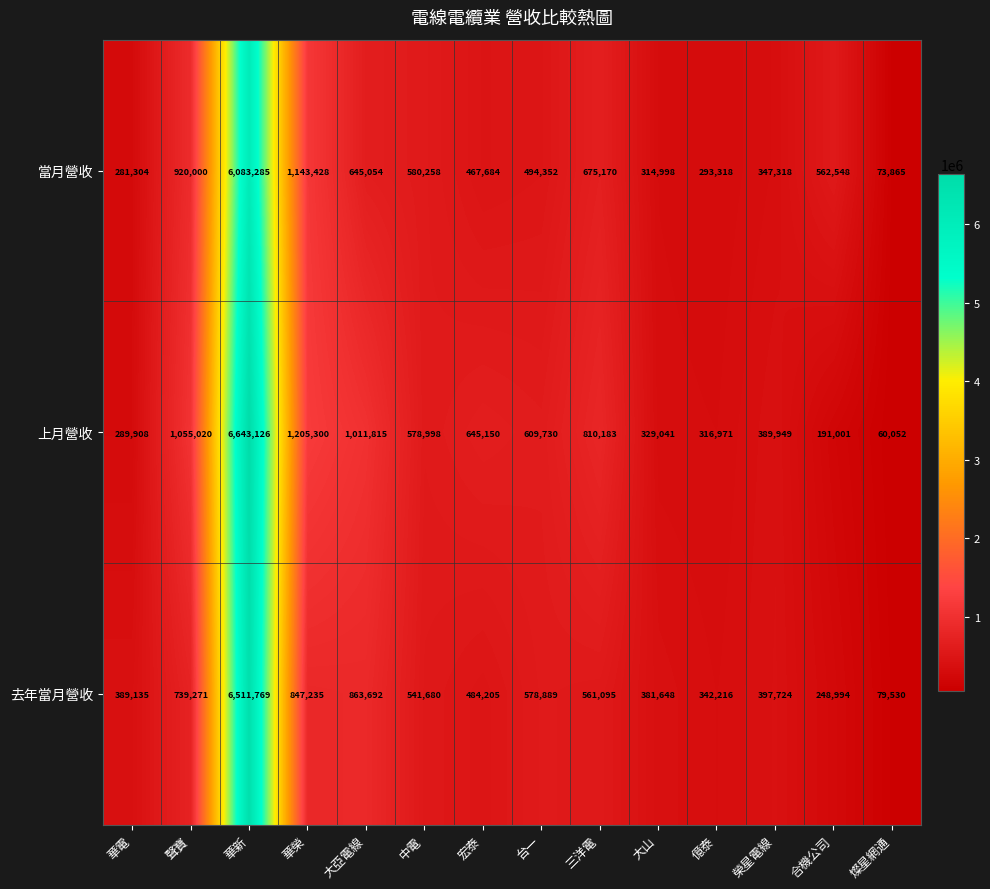

What is the maximum value shown in the chart?

6643126